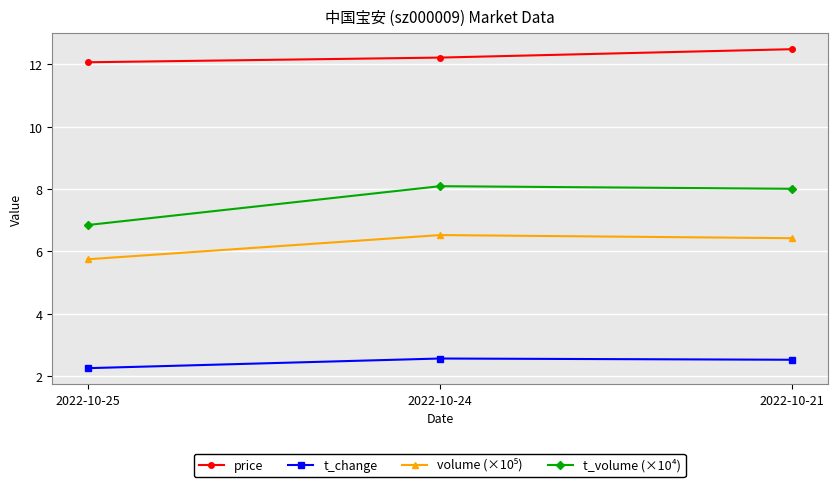

The value of t_change at 2022-10-24 is 2.6. True or false?

True